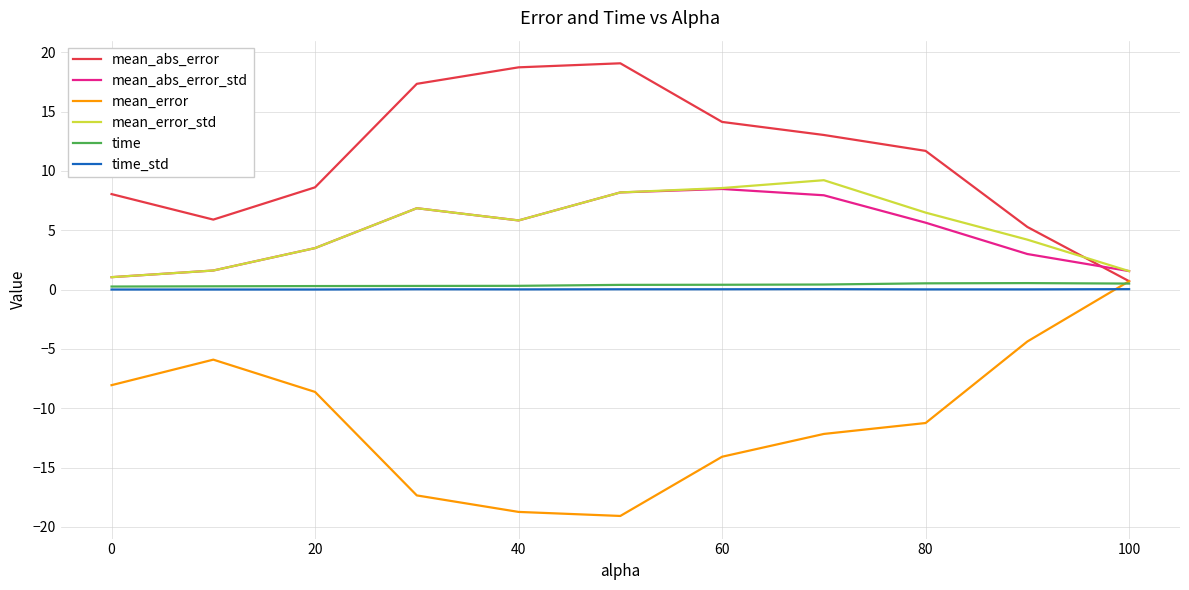

What is the highest value of the mean_error_std series?

9.2